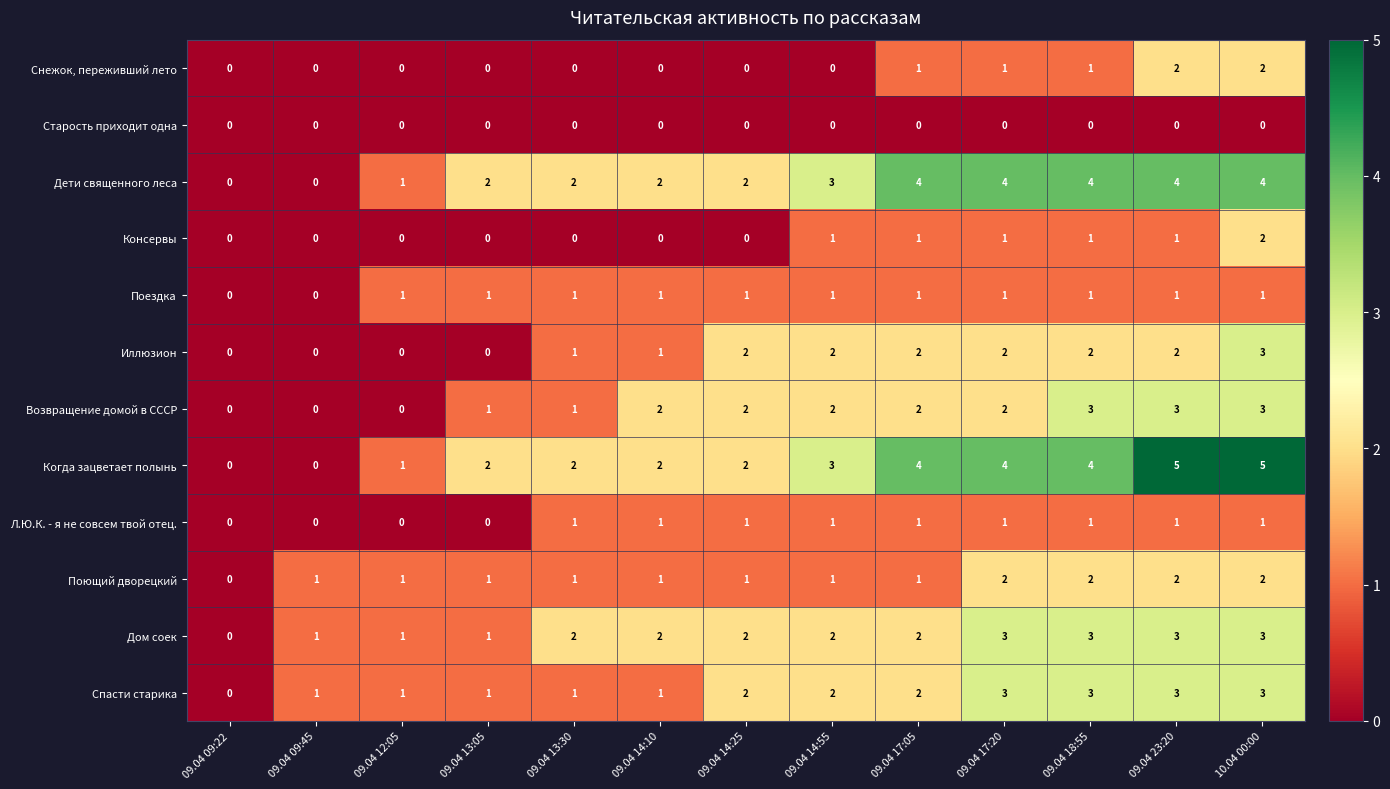

What is the total value across all series at 09.04 12:05?

6